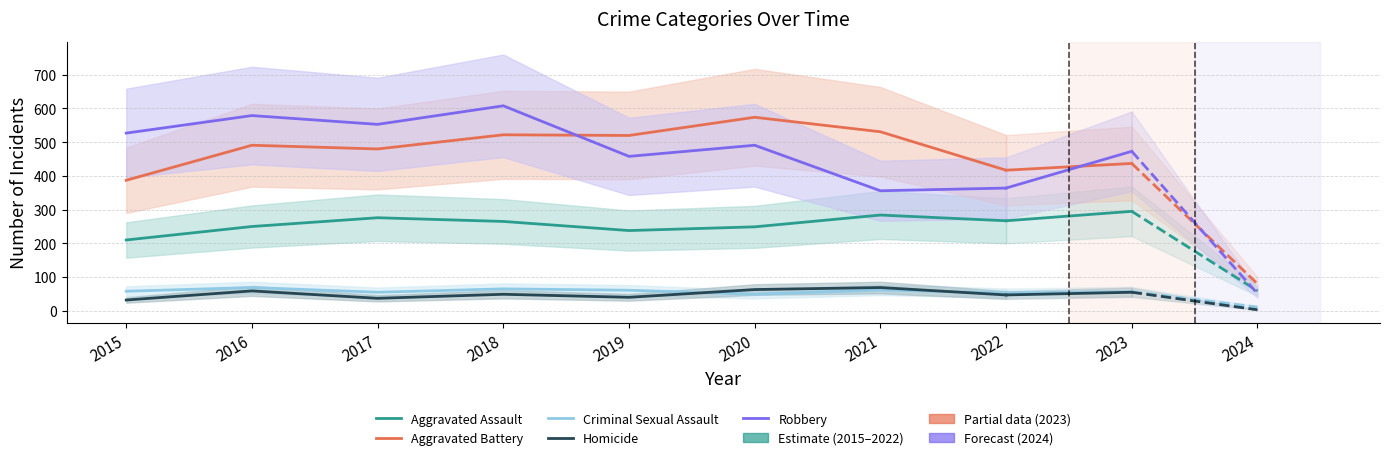

How many lines are shown in the chart?

5